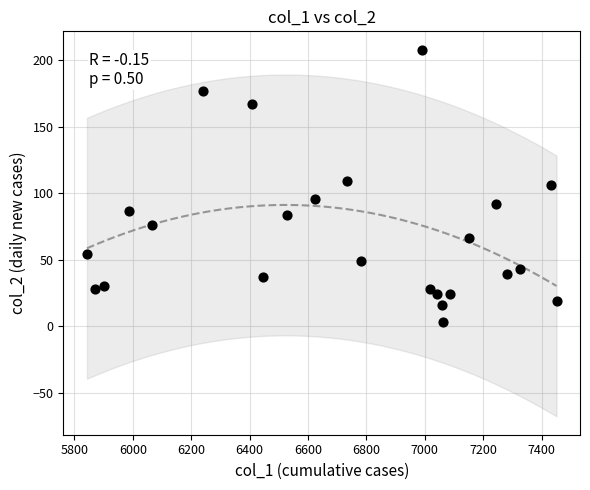

What is the range of Y values (max minus min)?

205